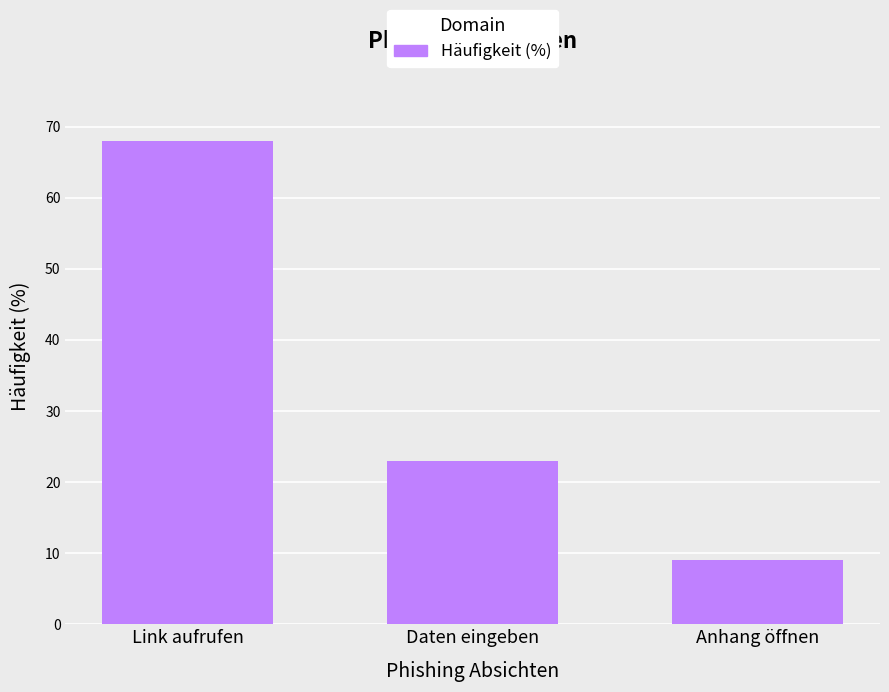

What is the difference between the values at Daten eingeben and Anhang öffnen?

14